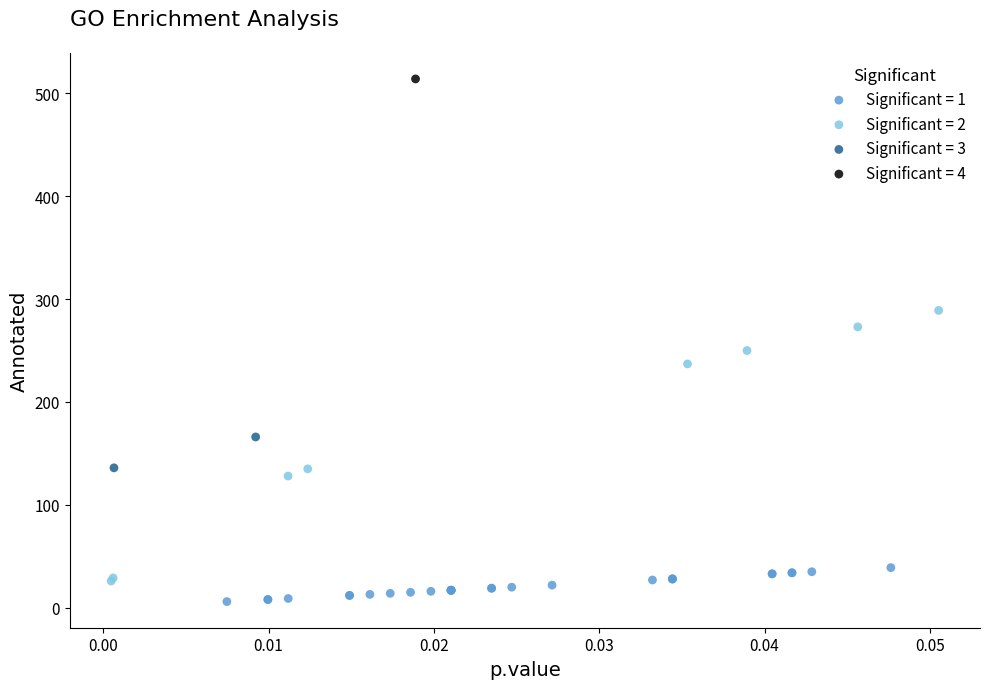

What are all the series names shown in the legend?

Significant = 1, Significant = 2, Significant = 3, Significant = 4